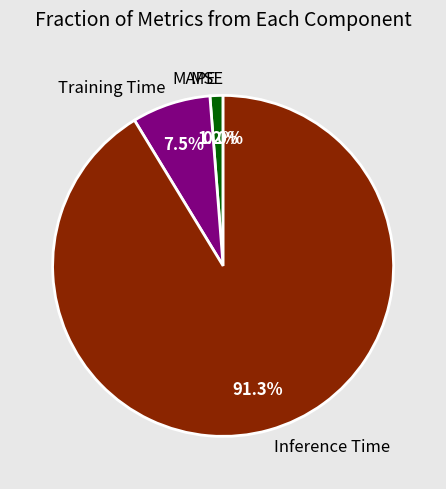

To the nearest percent, what is the difference between the MSE and Inference Time slice percentages?

91%